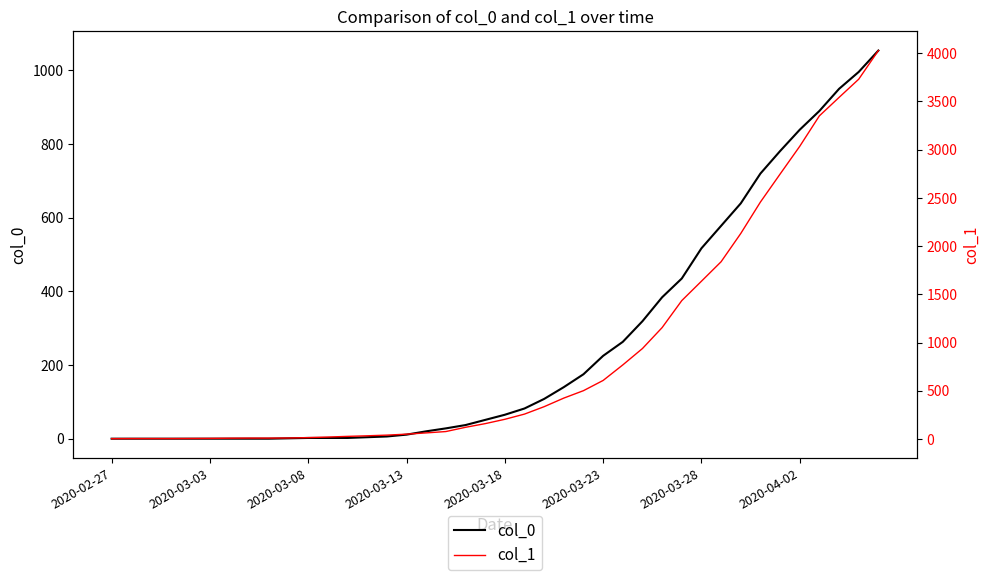

True or false: col_1 has a value of 114 at 2020-03-18.

False